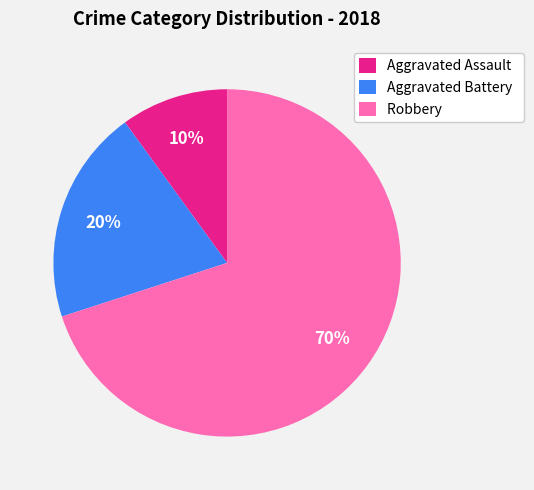

How many segments does this pie chart have?

3